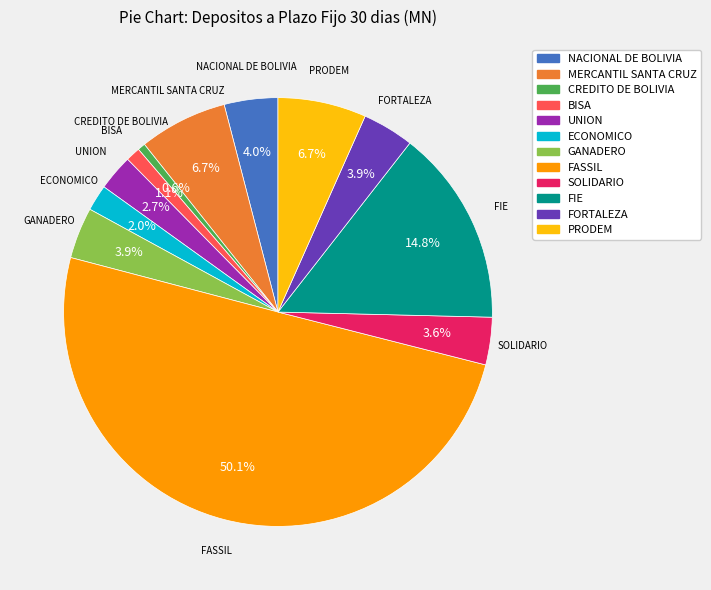

Which has a higher value, BISA or FIE?

FIE